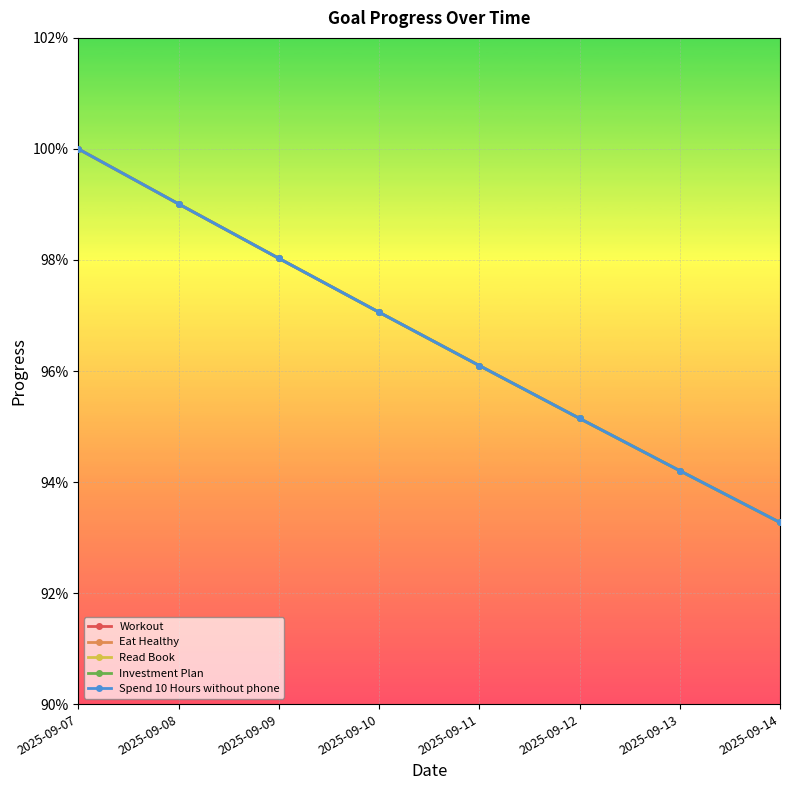

Does the chart have visible grid lines?

Yes